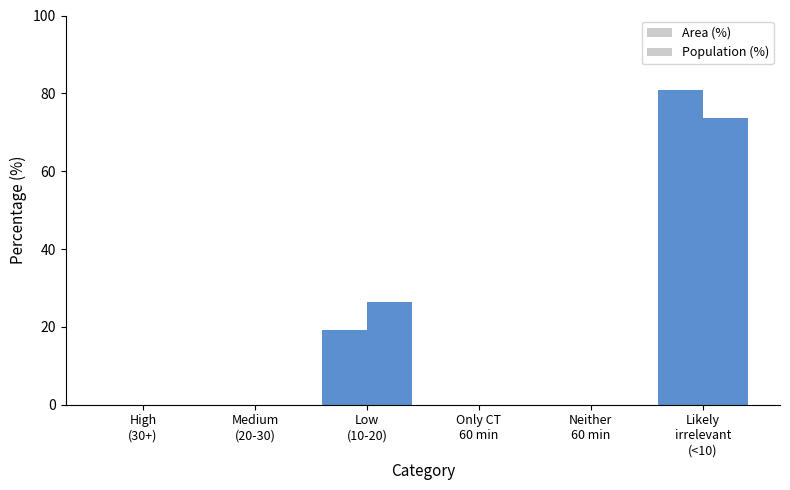

At High
(30+), list the series in order from largest to smallest.

Area (%), Population (%)